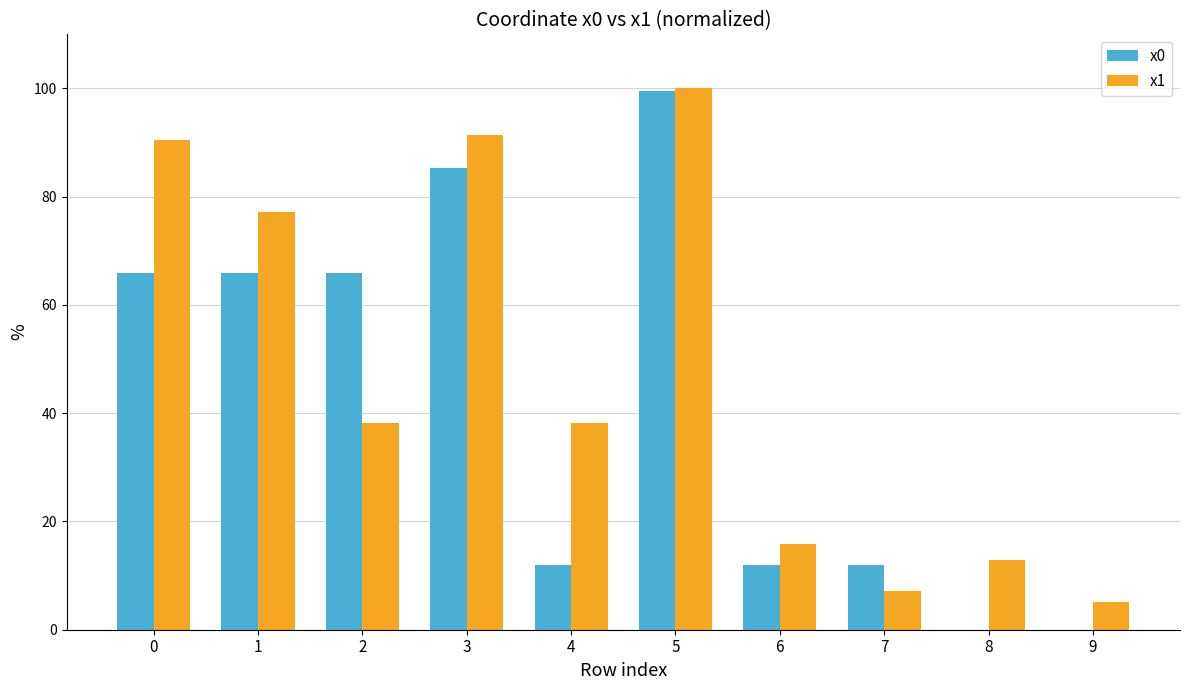

Reading left to right, transcribe all the data shown in this chart.

x0: 0=65.9	1=65.9	2=65.9	3=85.3	4=11.9	5=99.4	6=11.9	7=11.9	8=0.0	9=0.0
x1: 0=90.4	1=77.2	2=38.1	3=91.4	4=38.1	5=100.0	6=15.9	7=7.1	8=12.9	9=5.2